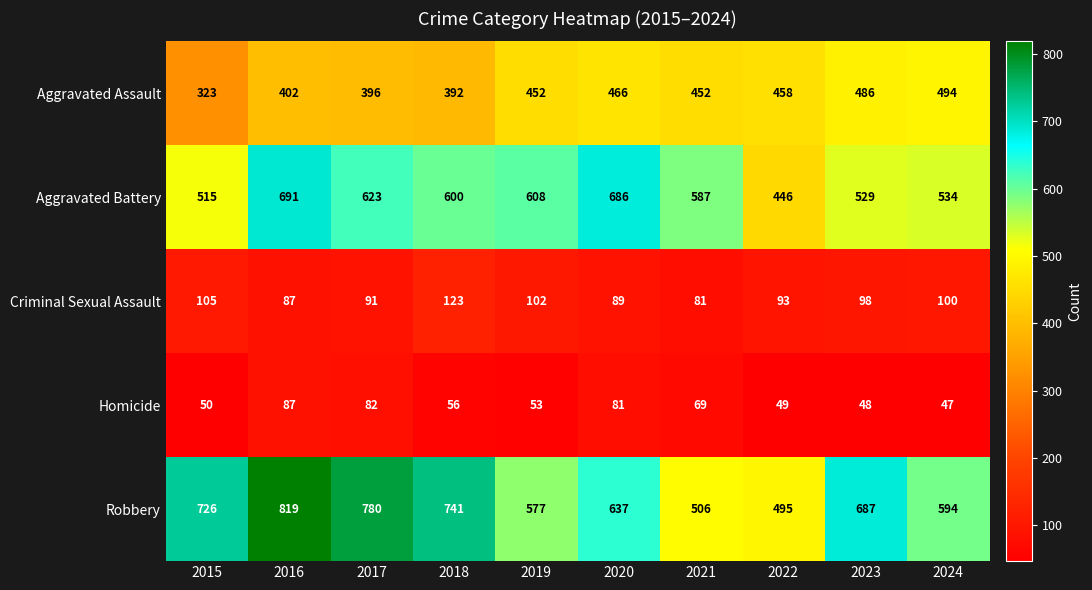

Which category has the highest value in the Criminal Sexual Assault series?

2018